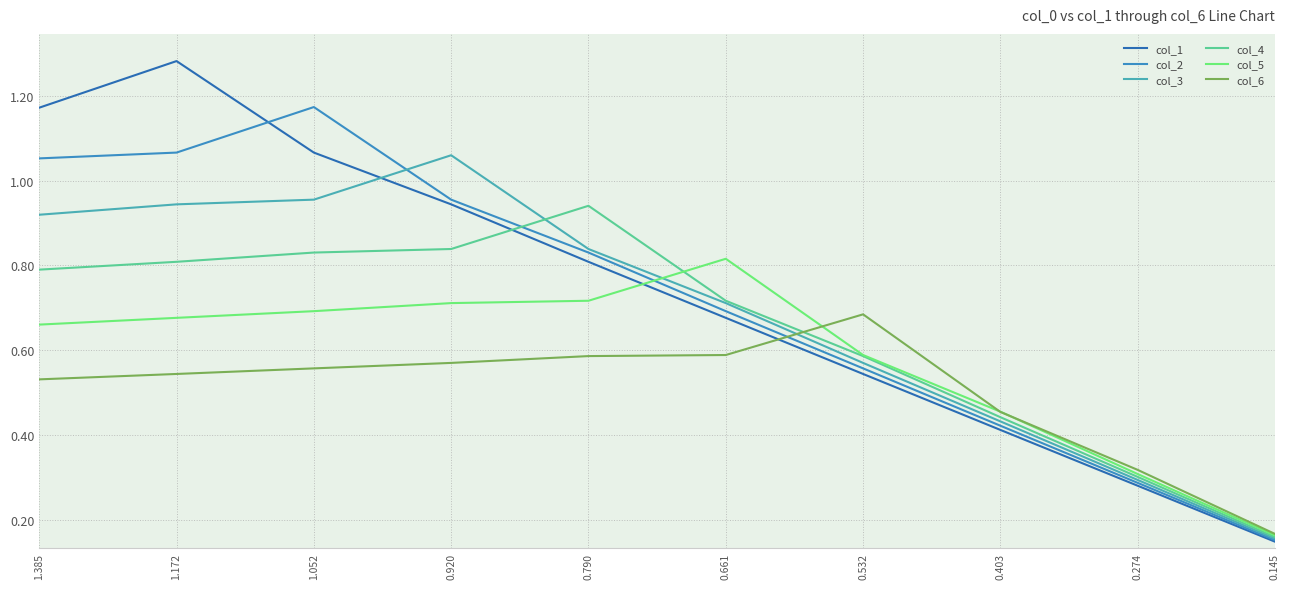

What is the sum of all col_4 values?

6.4